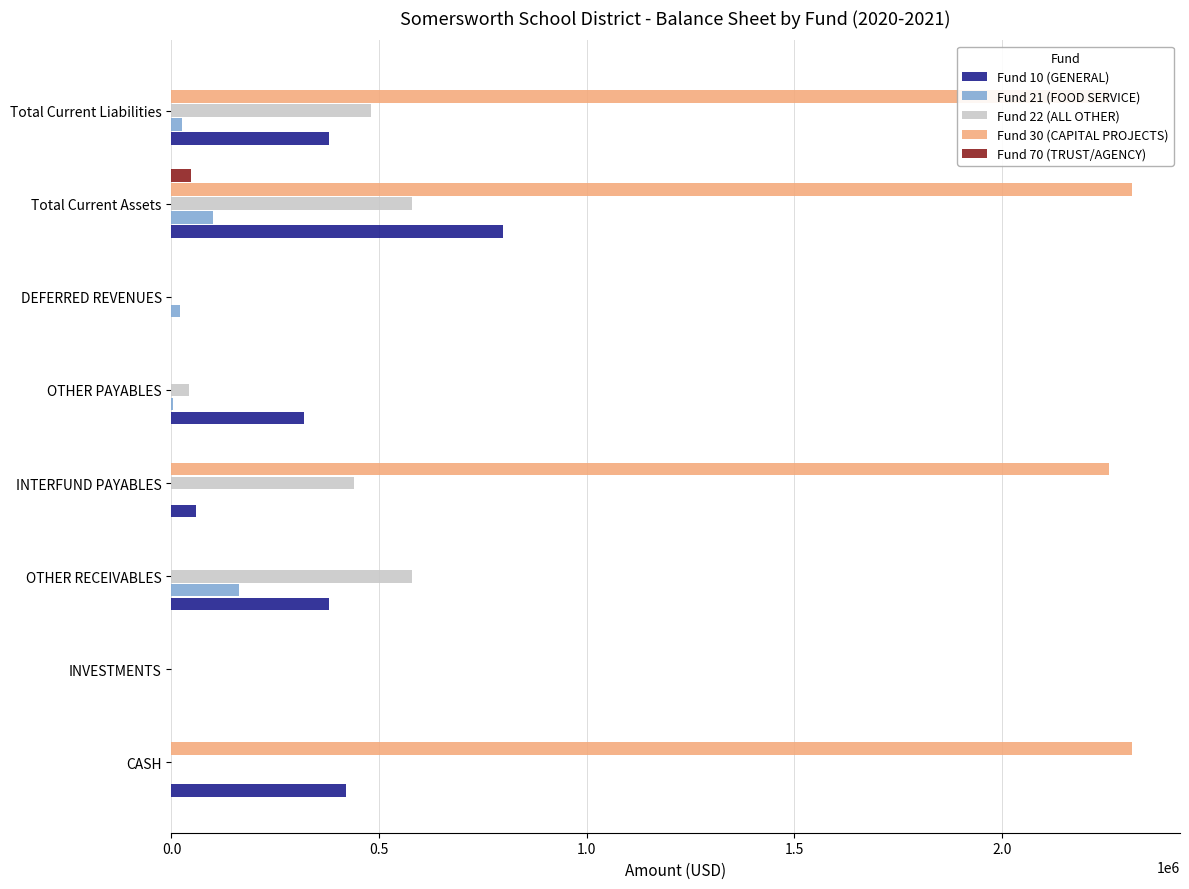

What is the maximum value shown in the chart?

2312856.5